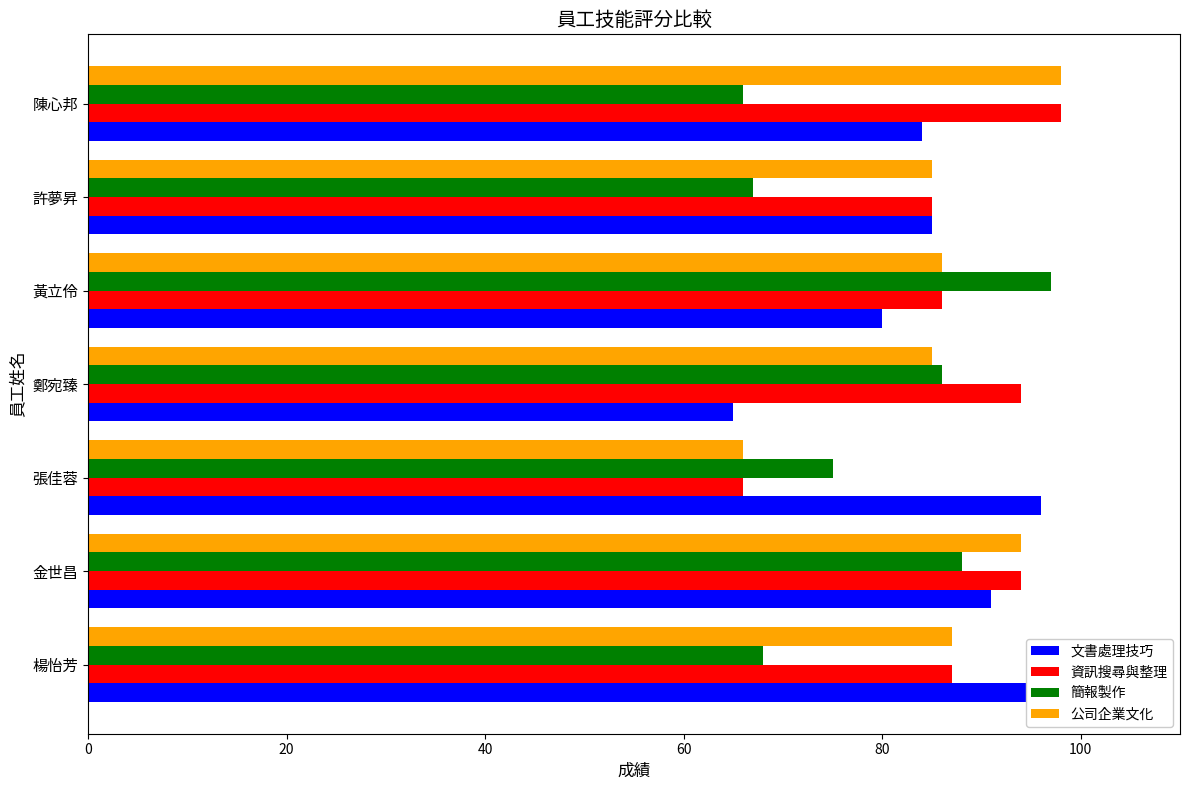

At how many categories does at least one series exceed 97?

2